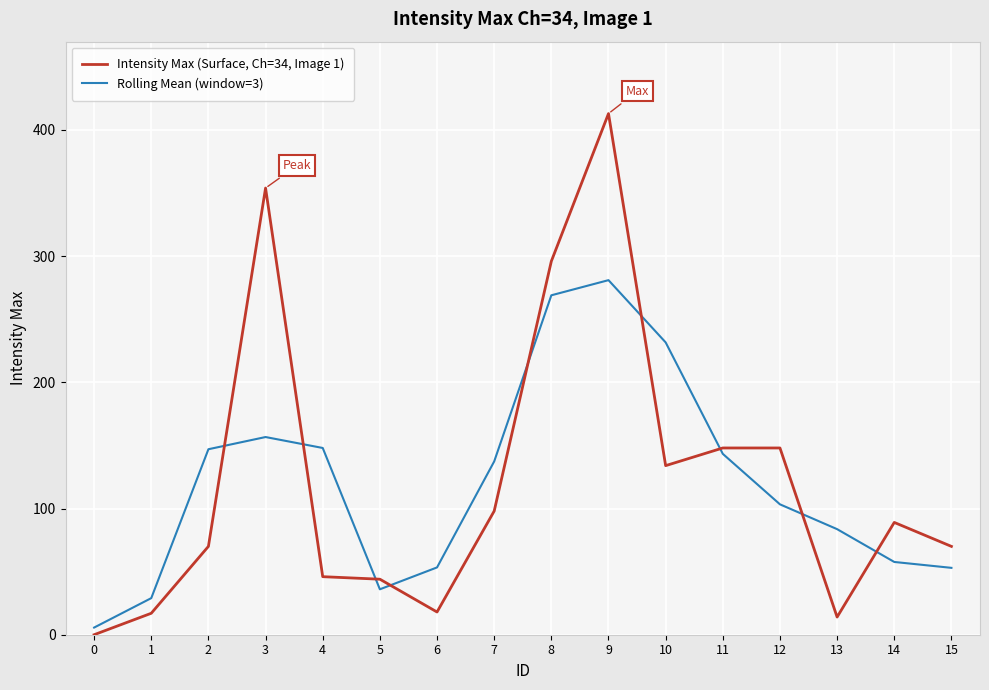

After their last crossing, which series has the higher values: Intensity Max (Surface, Ch=34, Image 1) or Rolling Mean (window=3)?

Intensity Max (Surface, Ch=34, Image 1)